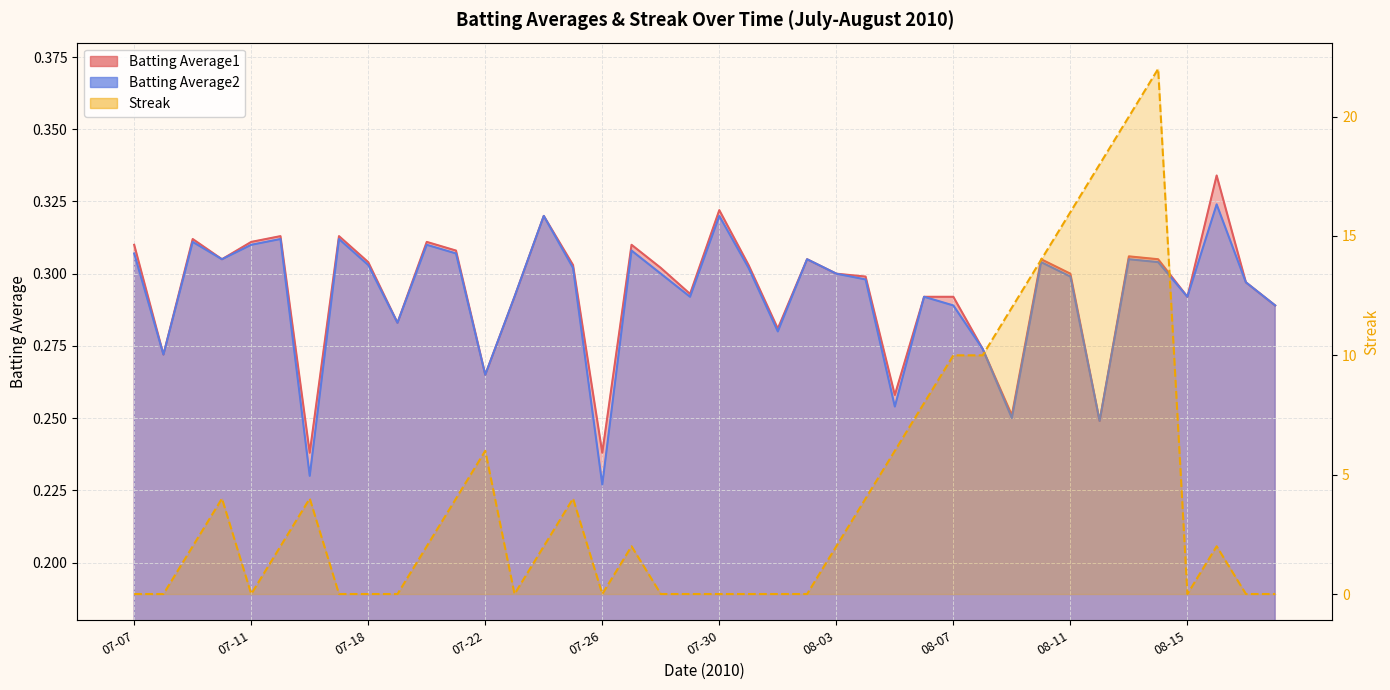

Where is the first local maximum for Batting Average2?

07-09